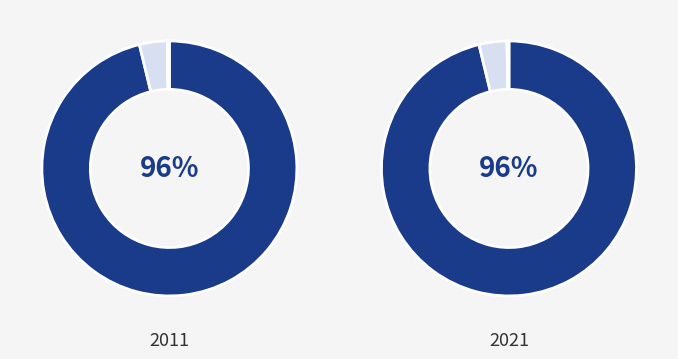

The Aave slice represents 6% of the pie. True or false?

False